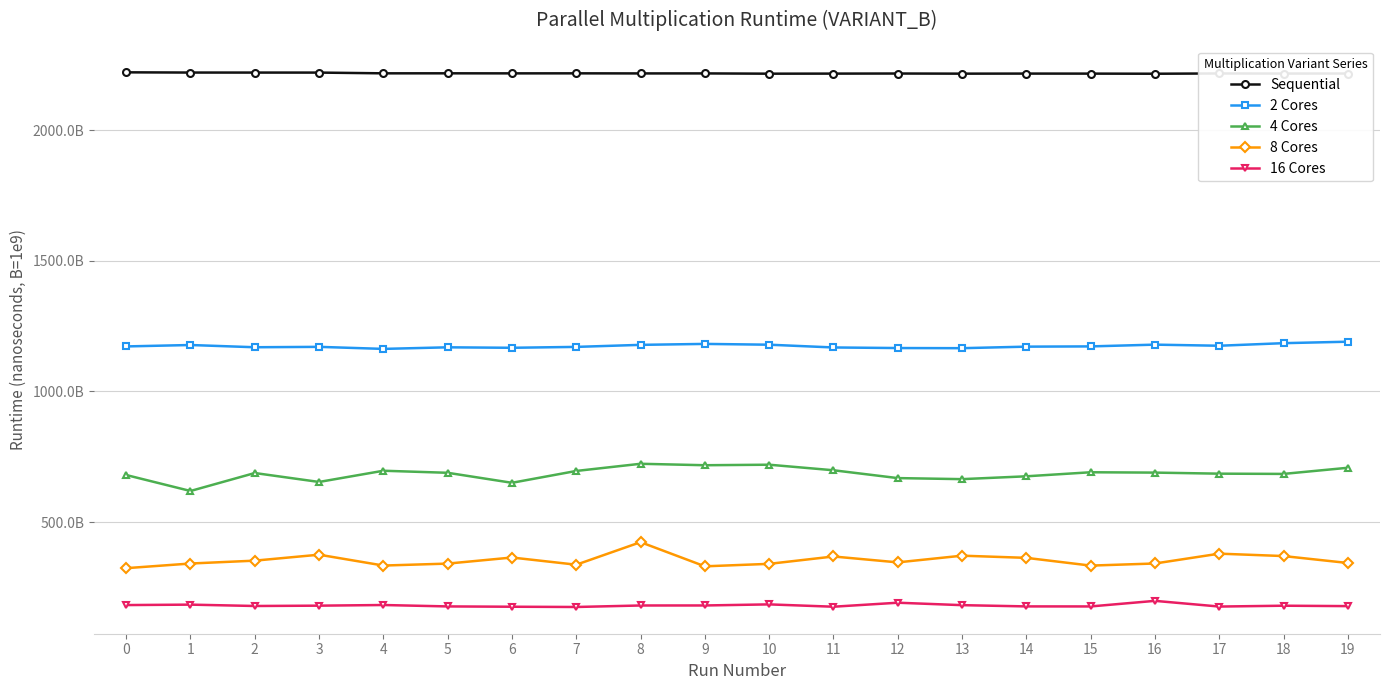

What are all the series names shown in the legend?

Sequential, 2 Cores, 4 Cores, 8 Cores, 16 Cores